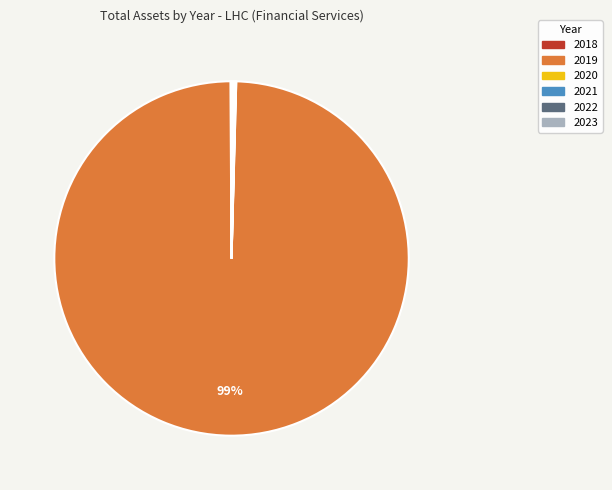

The 2019 slice represents 99% of the pie. True or false?

True